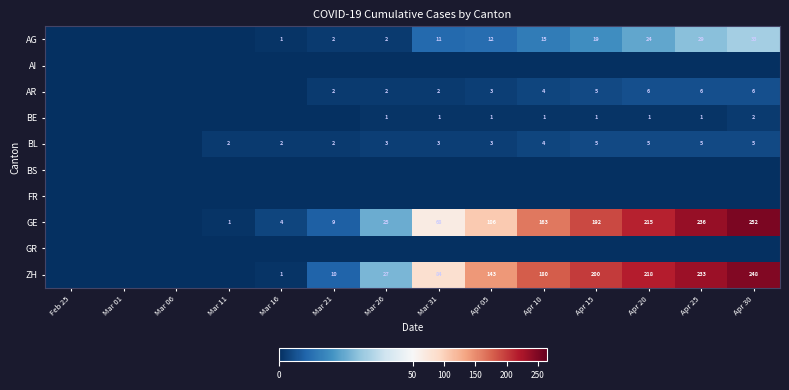

The value of AG at Apr 25 is 29. True or false?

True